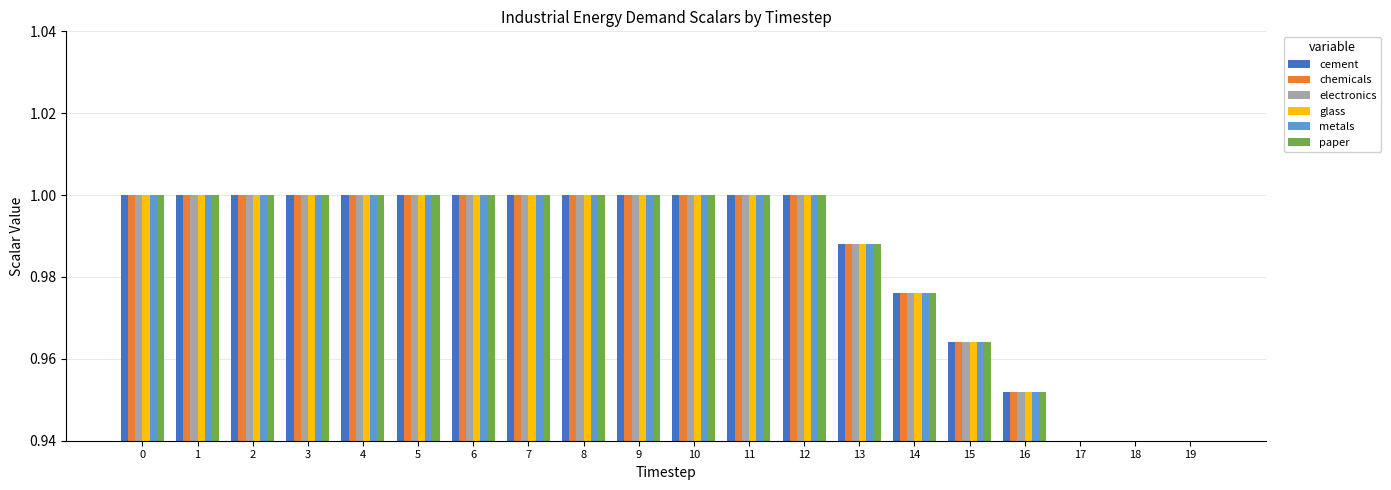

How many groups of bars are there?

20